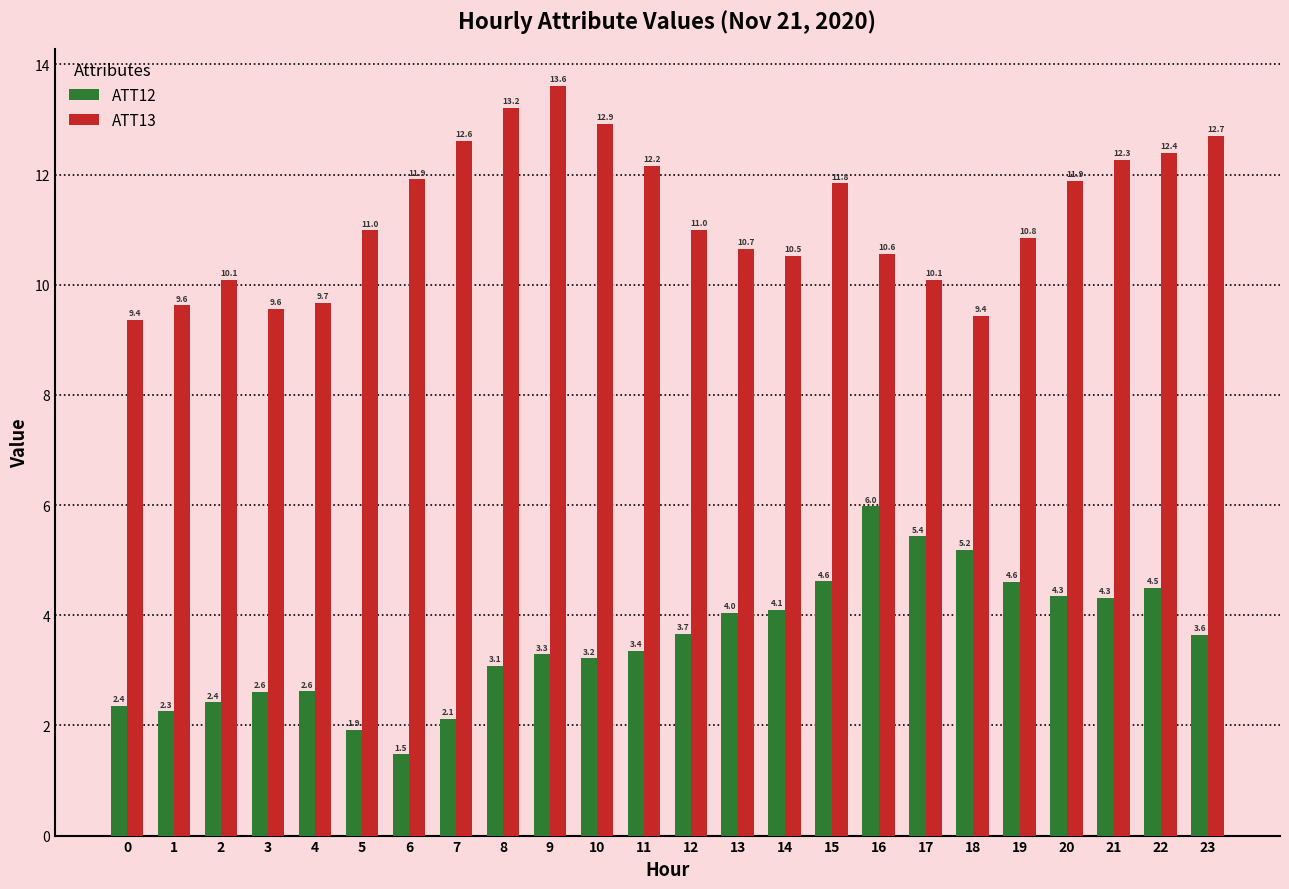

Is it true that ATT13 equals 12.7 at 18?

False